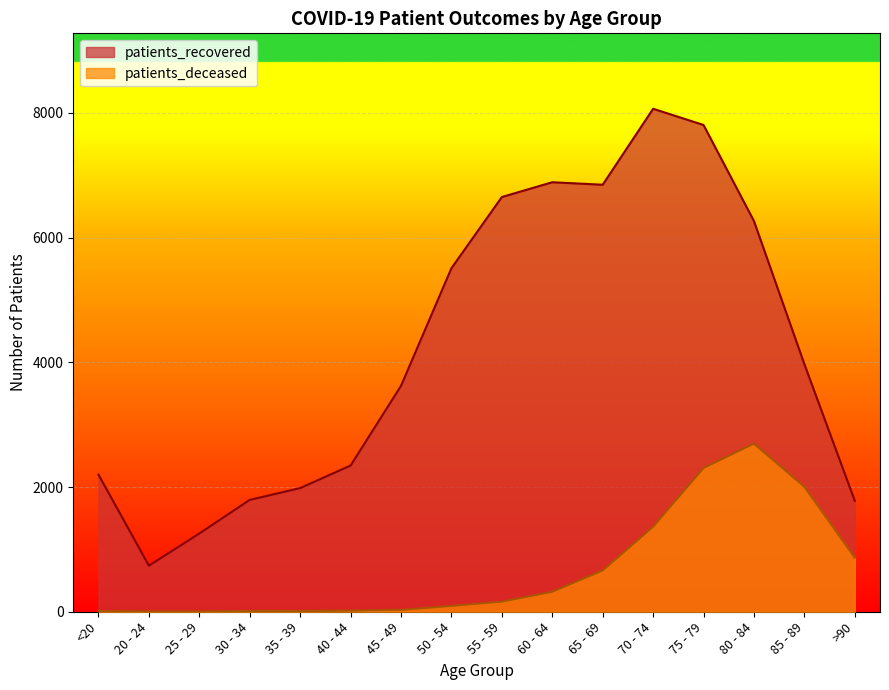

Is the value of patients_recovered at 20 - 24 greater than the value of patients_deceased at 50 - 54?

Yes